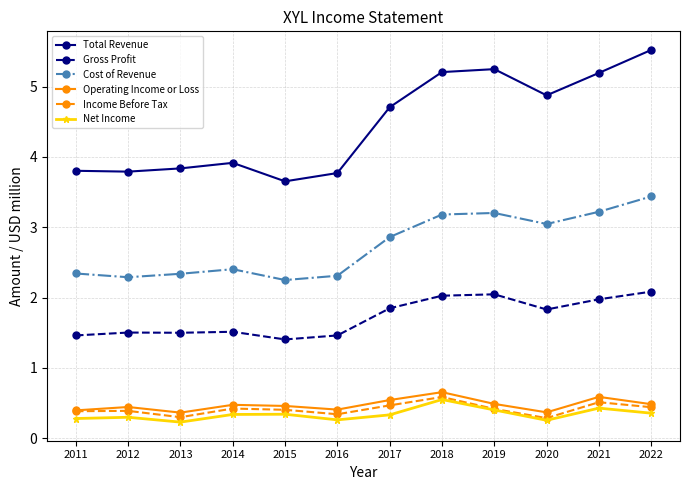

How many interior local peaks does the Operating Income or Loss series have?

4